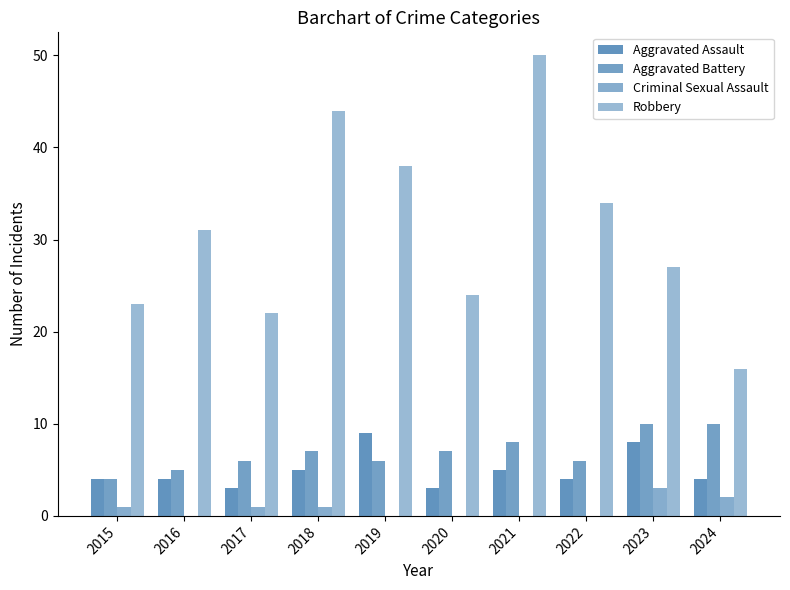

What is the total value across all series at 2020?

34